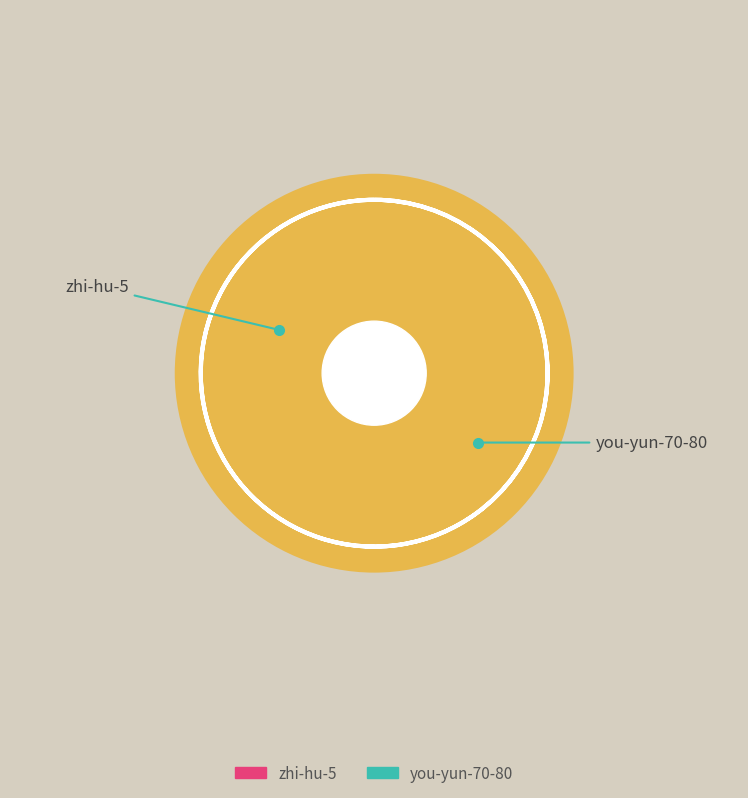

True or false: zhi-hu-5 accounts for 67% of the total.

False